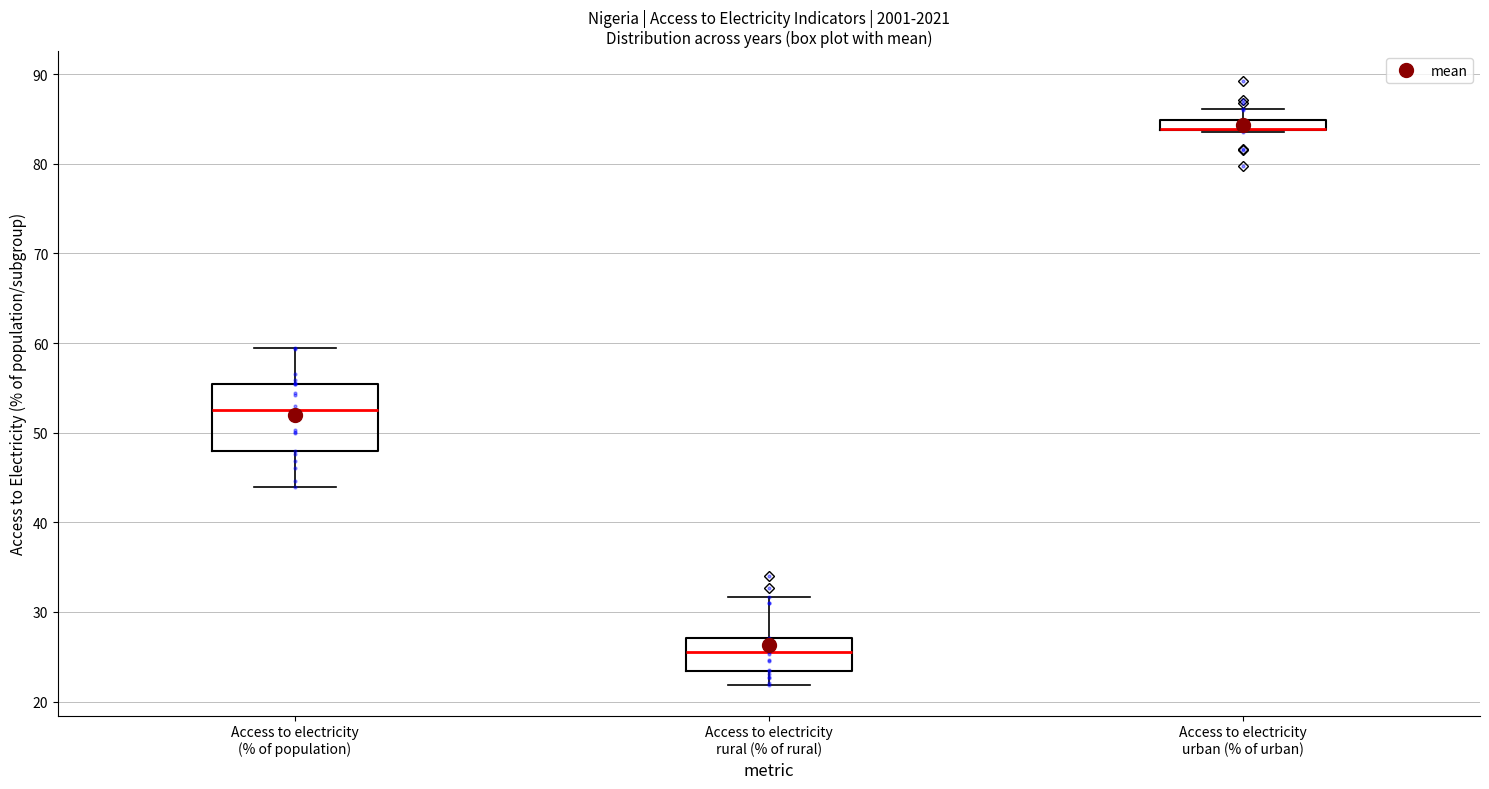

Where is the lower edge of the box for Access to electricity (% of population) on the y-axis? The values are not printed on the chart, so give them approximately, as read against the axis.

48